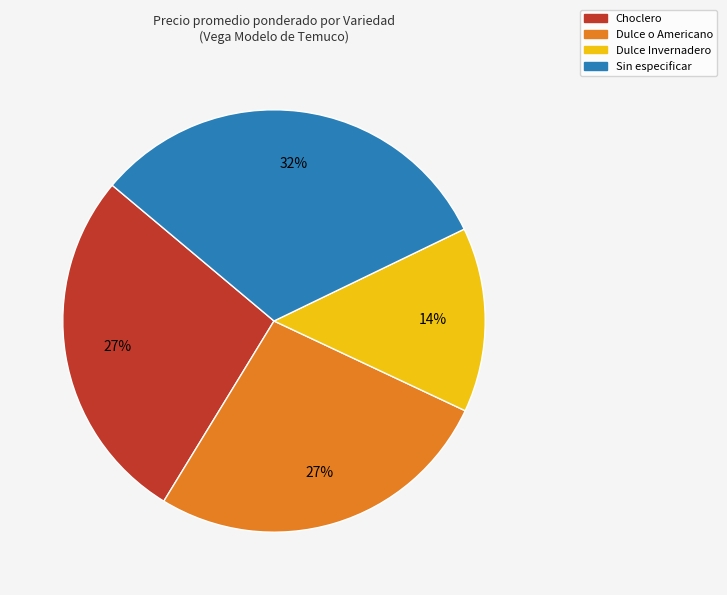

What percentage is the Dulce o Americano slice, to the nearest percent?

27%